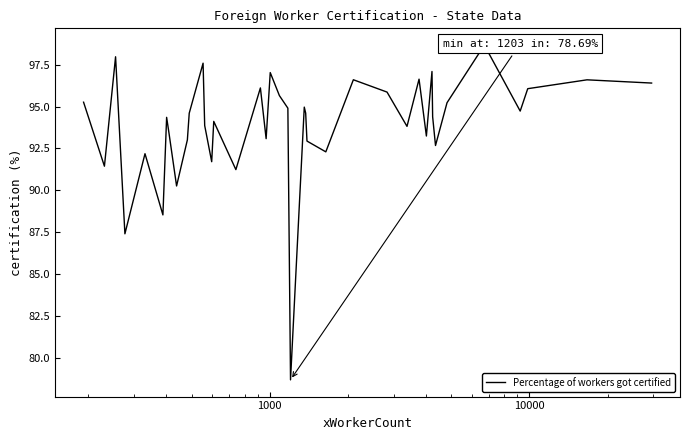

What is the smallest value displayed?

78.7